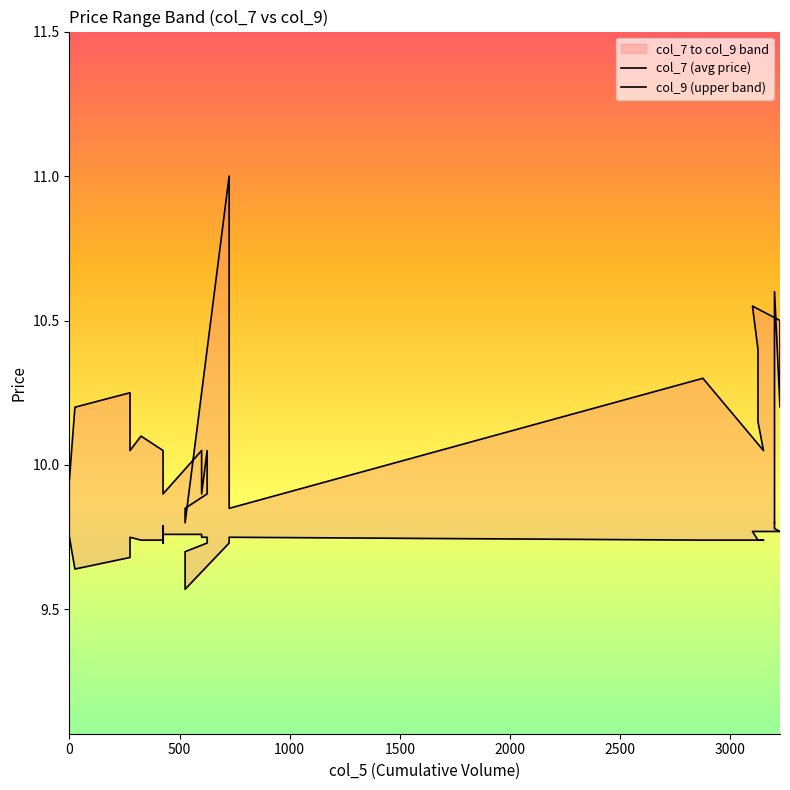

Reading left to right, list all the values displayed in this chart.

col_7 (avg price): 9.8	9.6	9.7	9.8	9.7	9.7	9.8	9.8	9.7	9.8	9.8	9.8	9.8	9.8	9.8	9.7	9.7	9.6	9.7	9.8	9.8	9.7	9.7	9.7	9.7	9.8	9.8	9.8	9.8	9.8
col_9 (upper band): 9.9	10.2	10.2	10.1	10.1	10.1	10.1	10.1	9.9	9.9	9.9	10.1	10.1	9.9	10.1	9.9	9.8	9.8	11.0	10.4	9.8	10.3	10.1	10.2	10.4	10.6	10.5	10.2	10.6	9.8